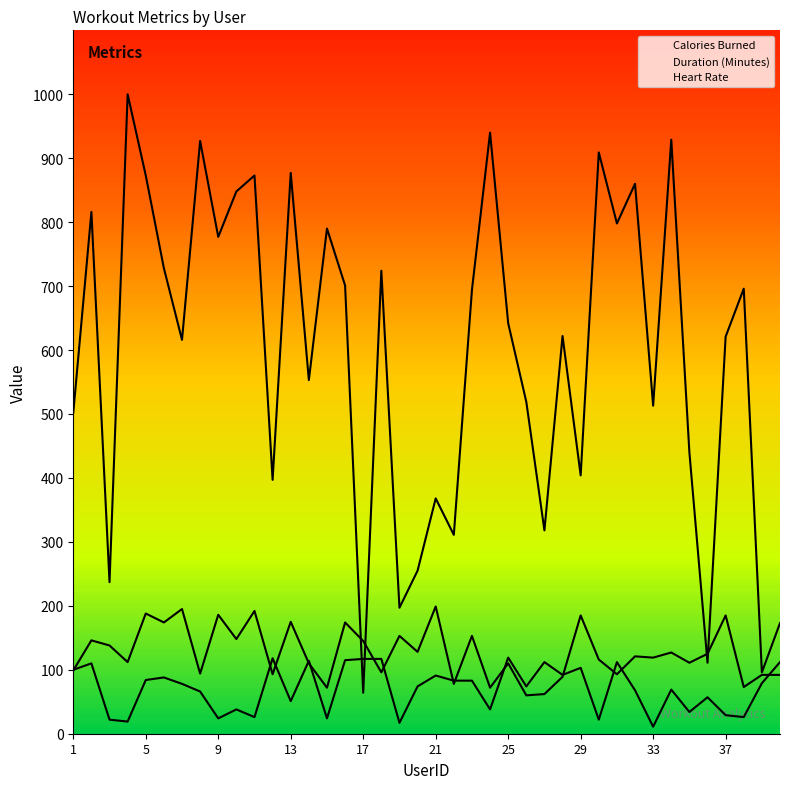

At which category does the chart reach its peak across all series?

4